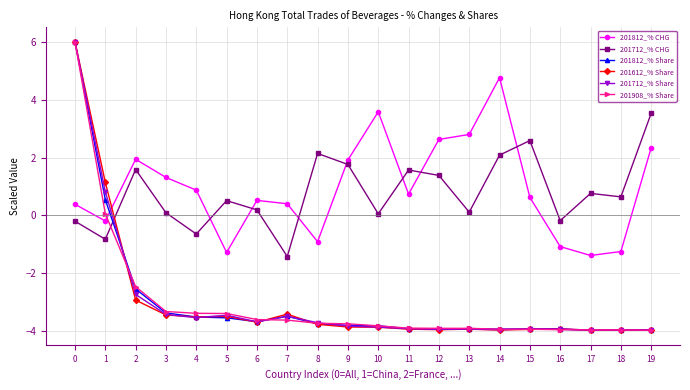

At which label is 201812_% CHG closest to 1?

4